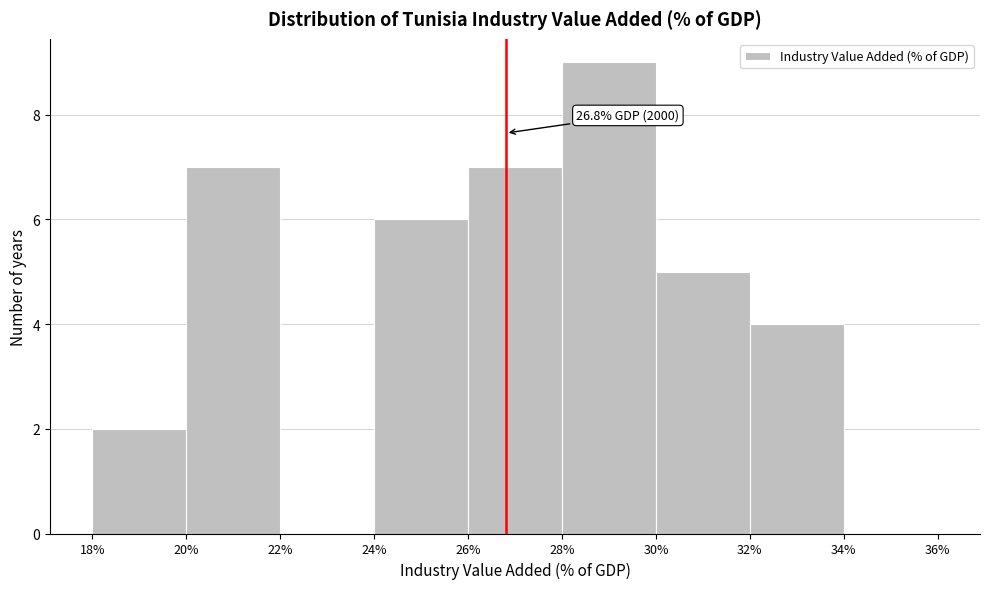

Over which range of the x-axis is the bar tallest?

28% to 30%